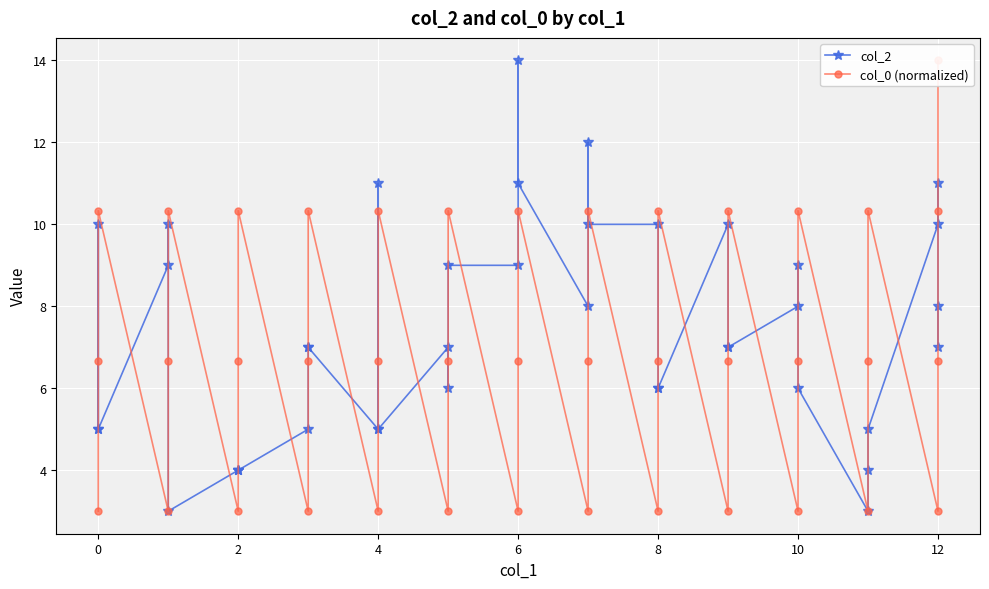

True or false: col_0 (normalized) and col_2 cross at least once.

True